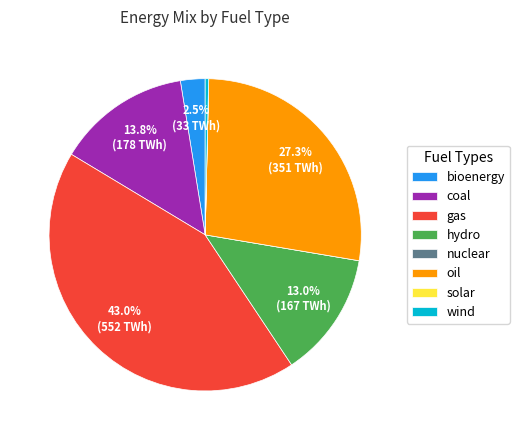

Which category has the biggest portion of the pie?

gas